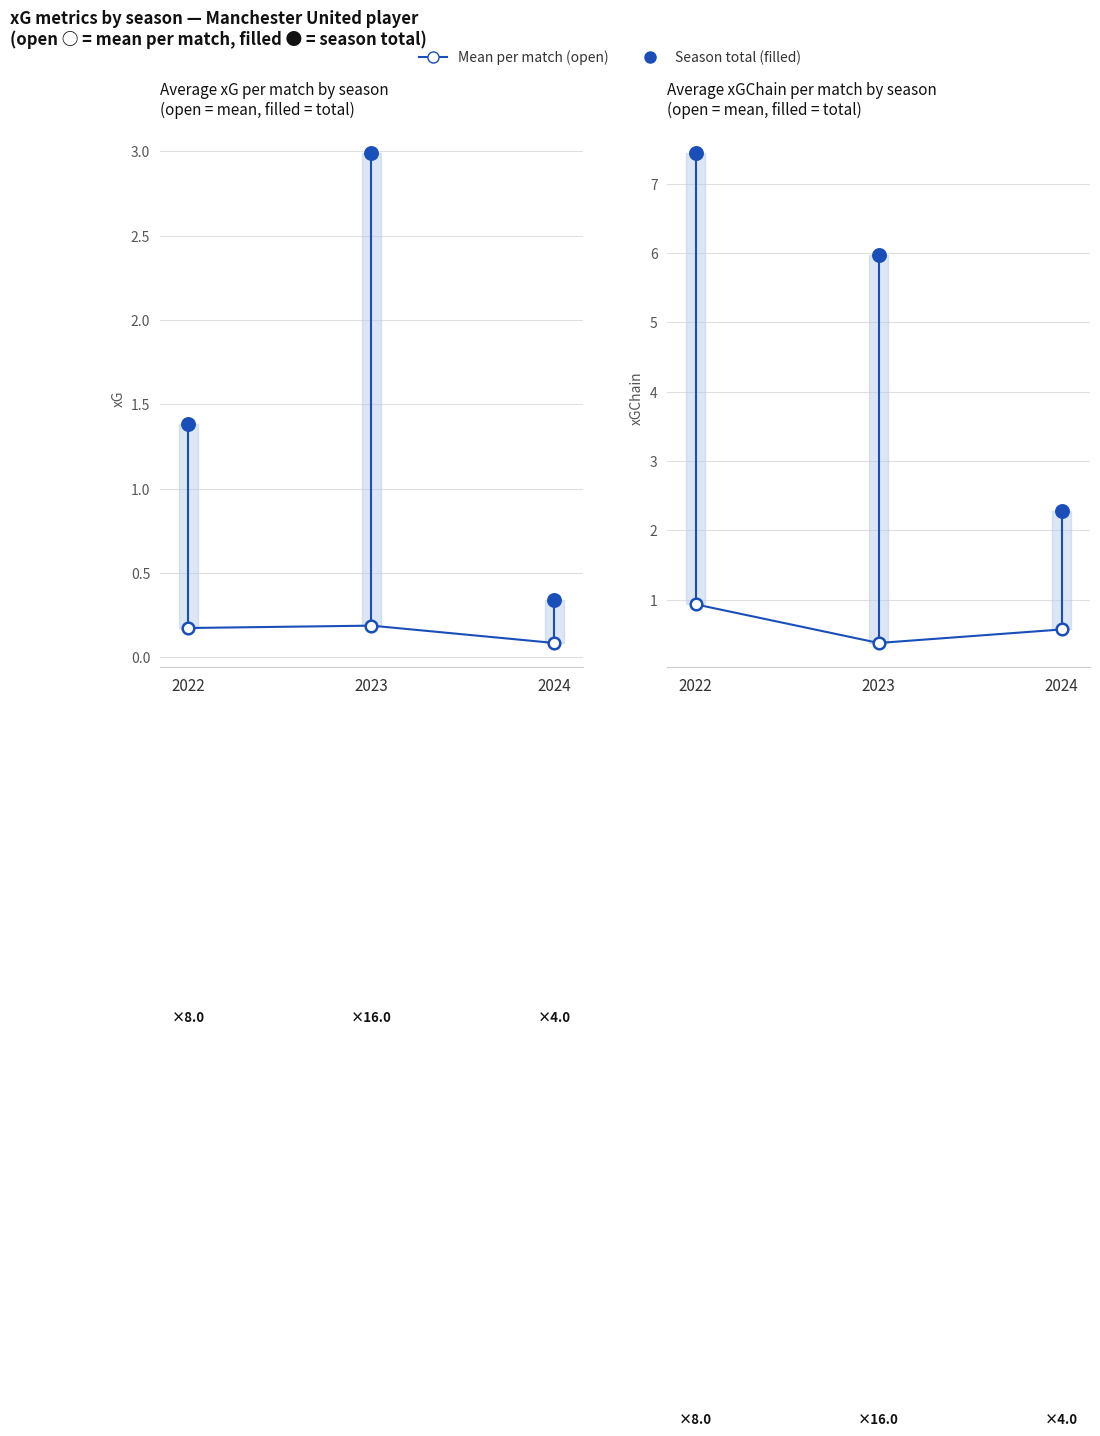

What is the total value across all series at 2023?

6.7